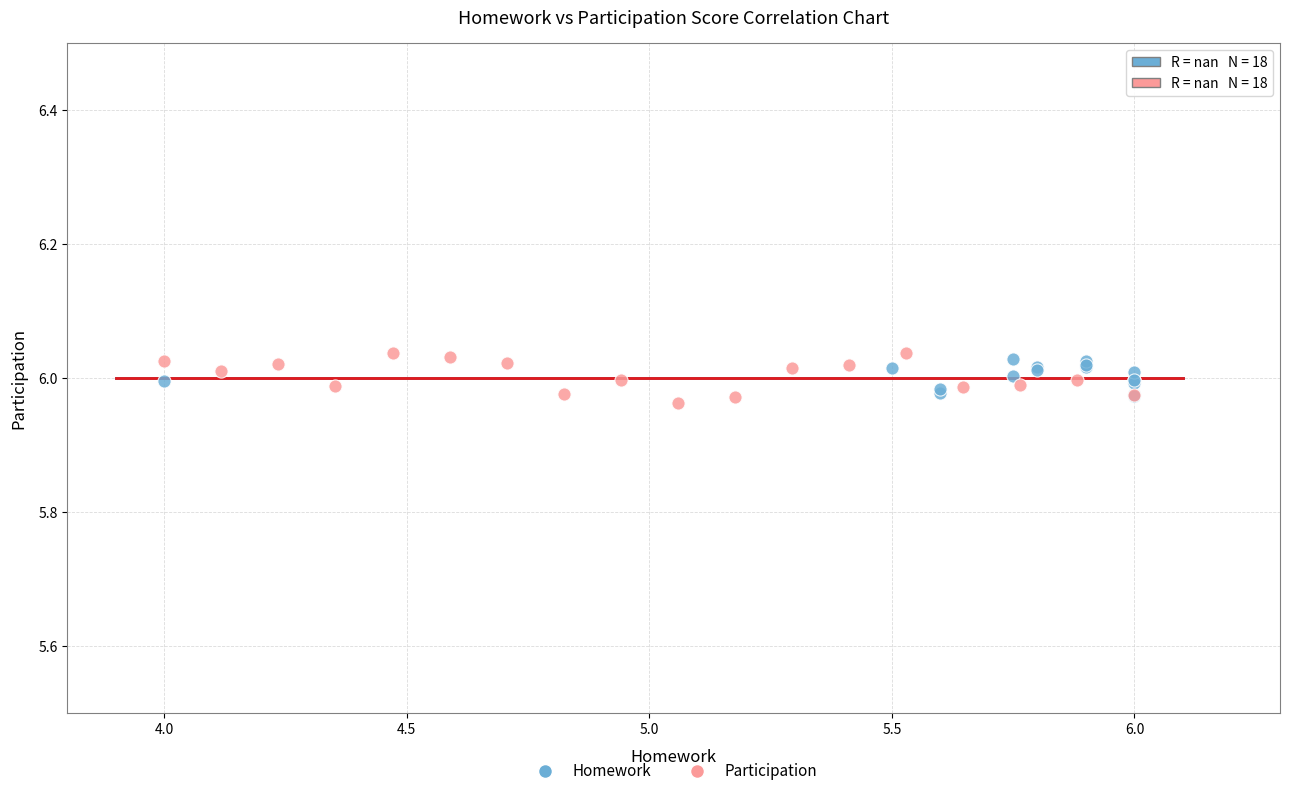

Which series has the largest Y range (max minus min)?

Participation